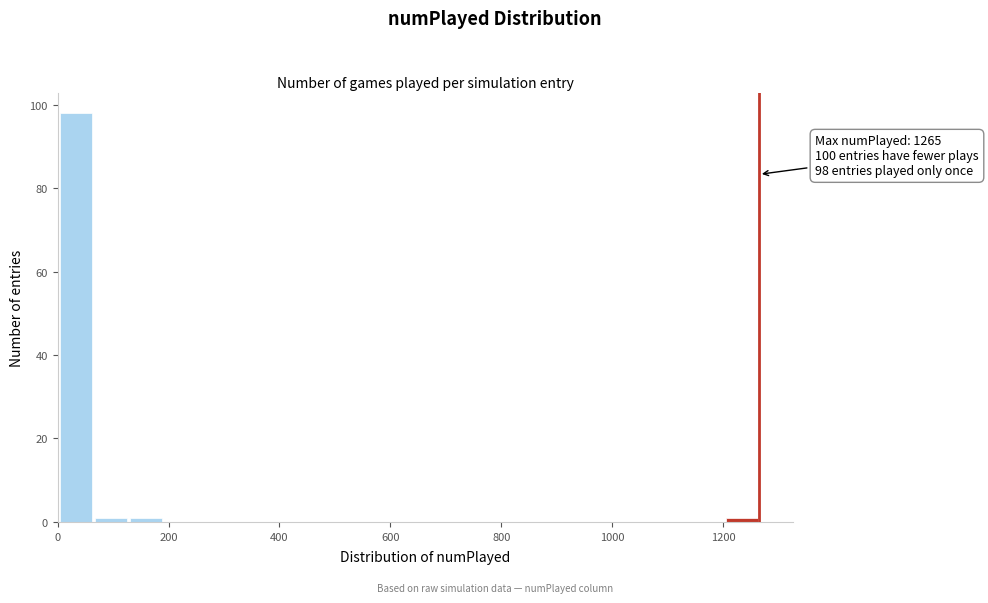

Around what value on the x-axis is the tallest bar? Give the approximate position of its centre, as read against the axis.

40